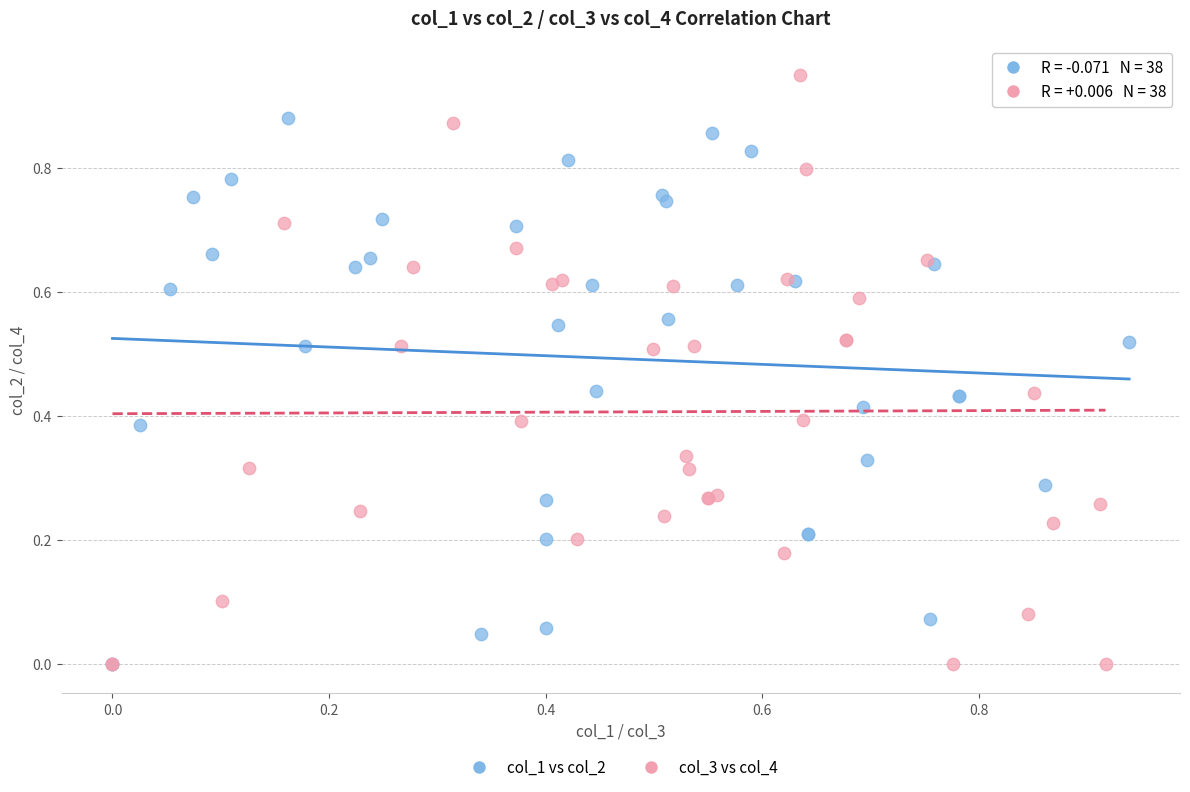

Which series has the widest spread of Y values?

col_3 vs col_4